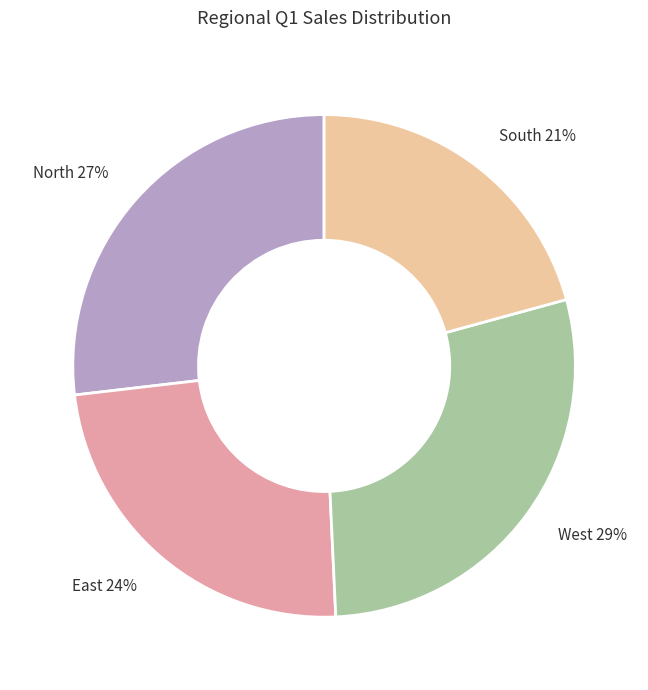

To the nearest percent, what percentage of the pie is North?

27%